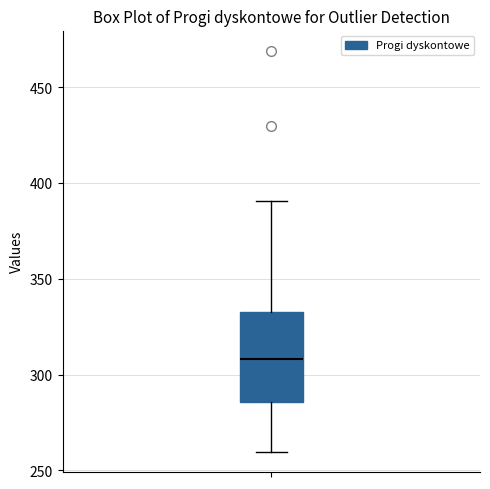

Where does the upper whisker of the box end on the y-axis? The values are not printed on the chart, so give them approximately, as read against the axis.

390